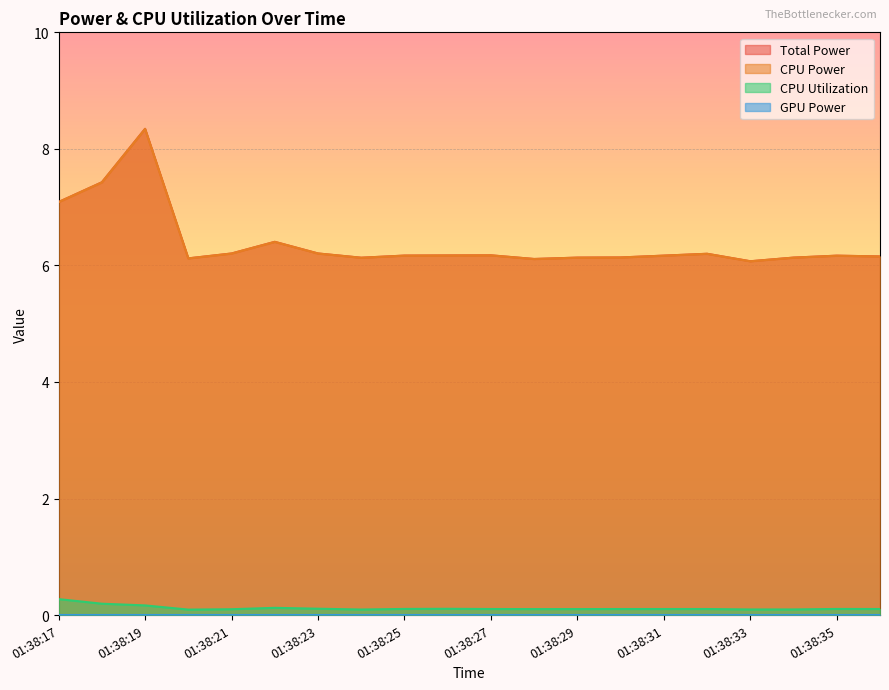

What is the difference between the second highest and second lowest values in the Total Power series?

1.3